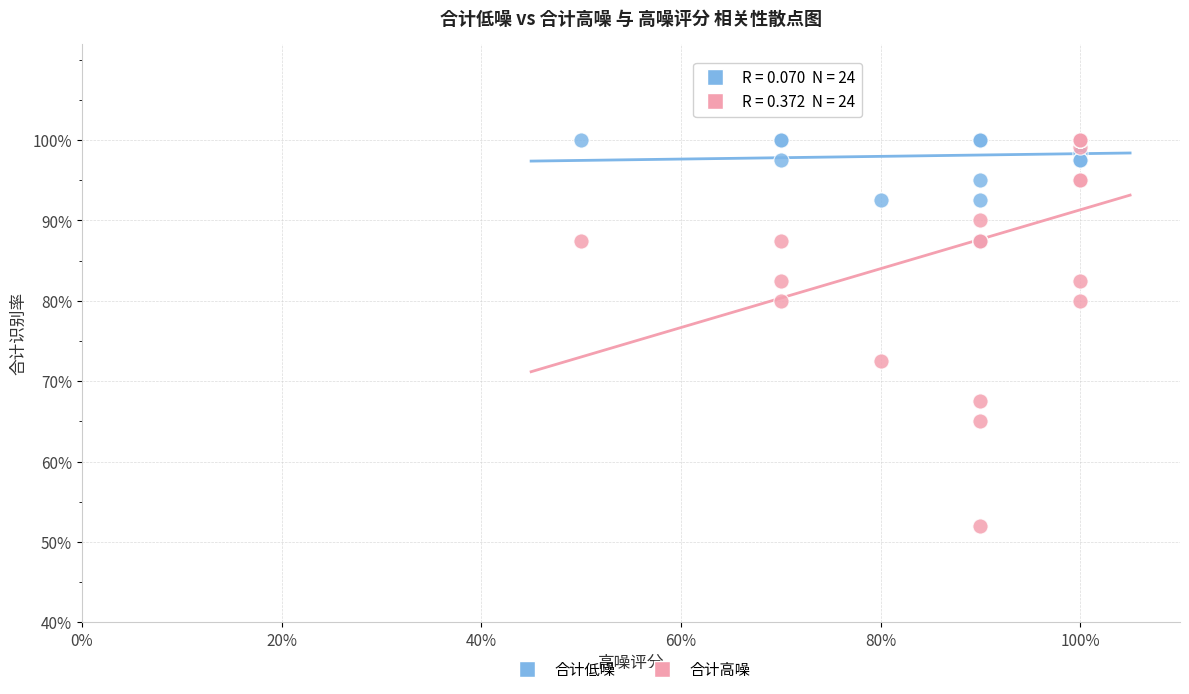

What are all the series names shown in the legend?

合计低噪, 合计高噪